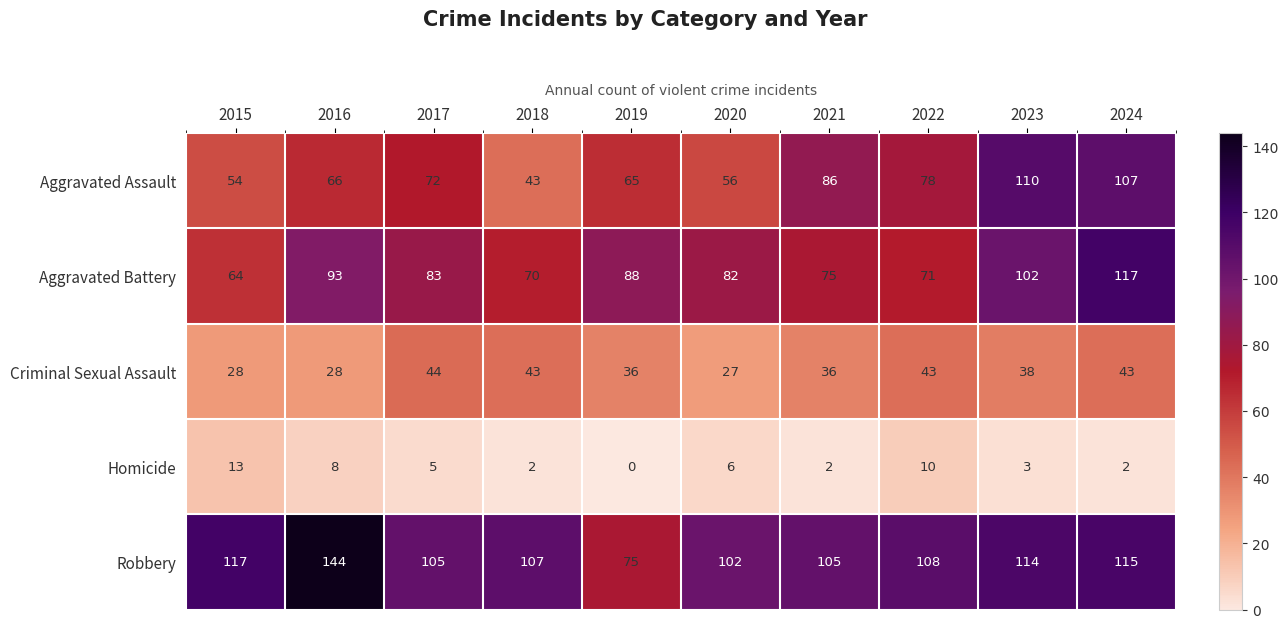

How many series are shown in this chart?

5